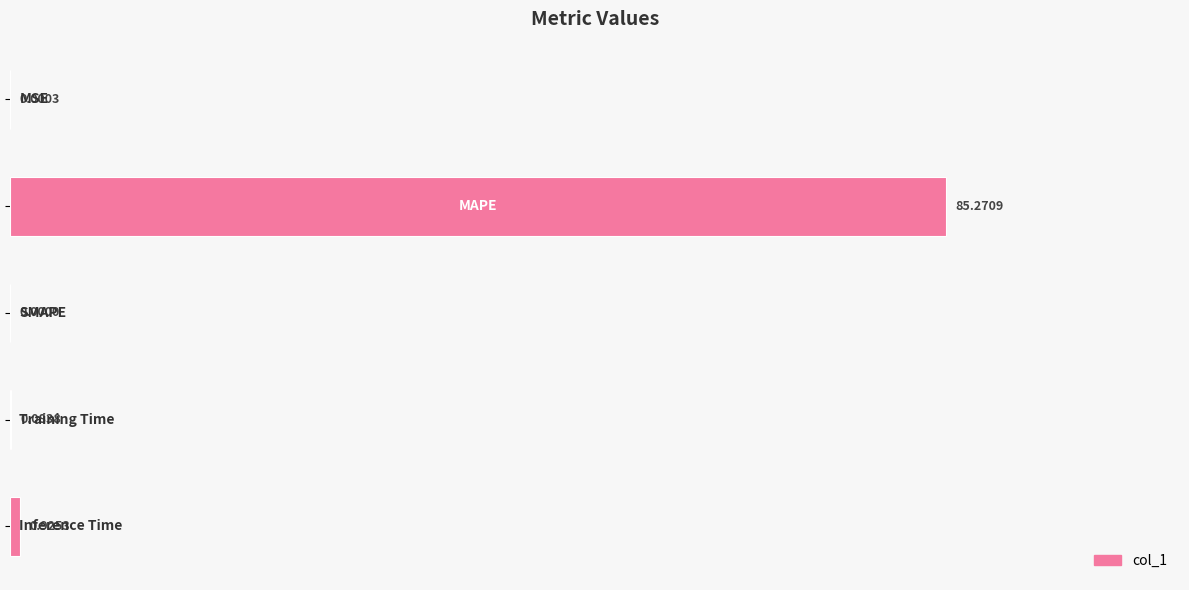

How many distinct data groups are displayed?

1